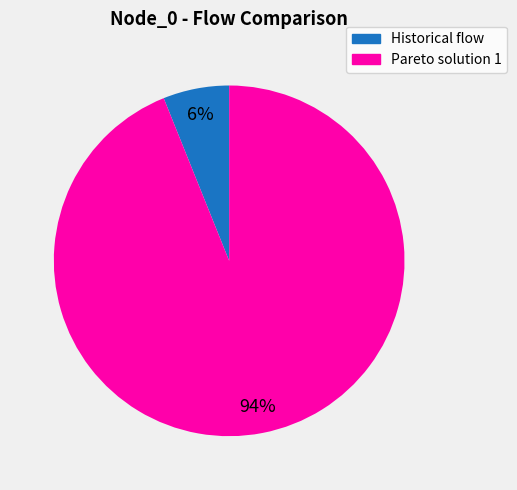

To the nearest percent, what is the difference between the largest and smallest slice percentages?

88%